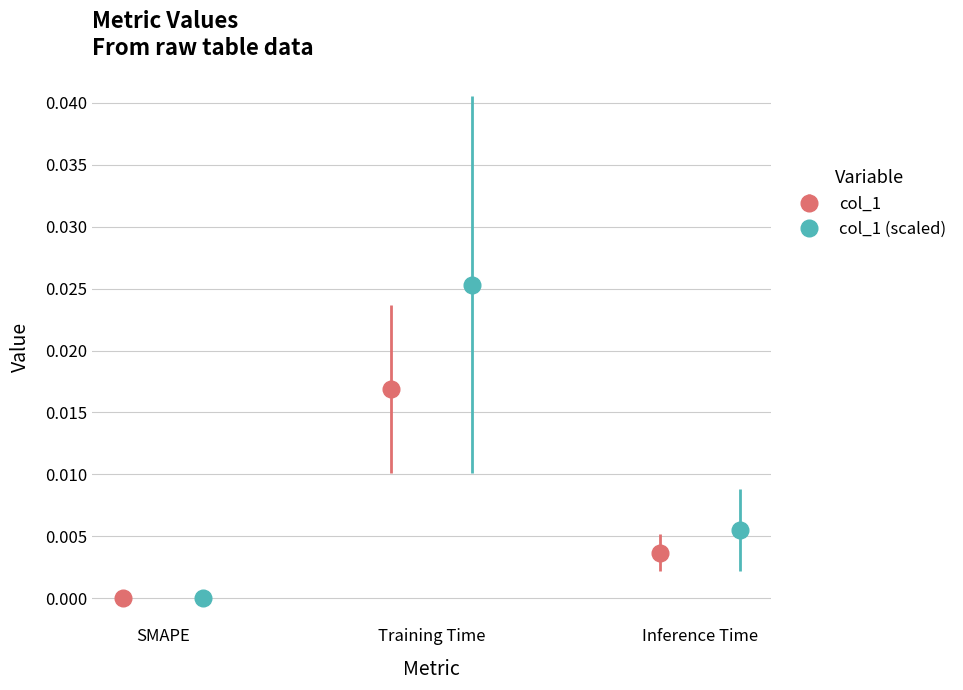

Rank the categories by value from highest to lowest.

Training Time, Inference Time, SMAPE